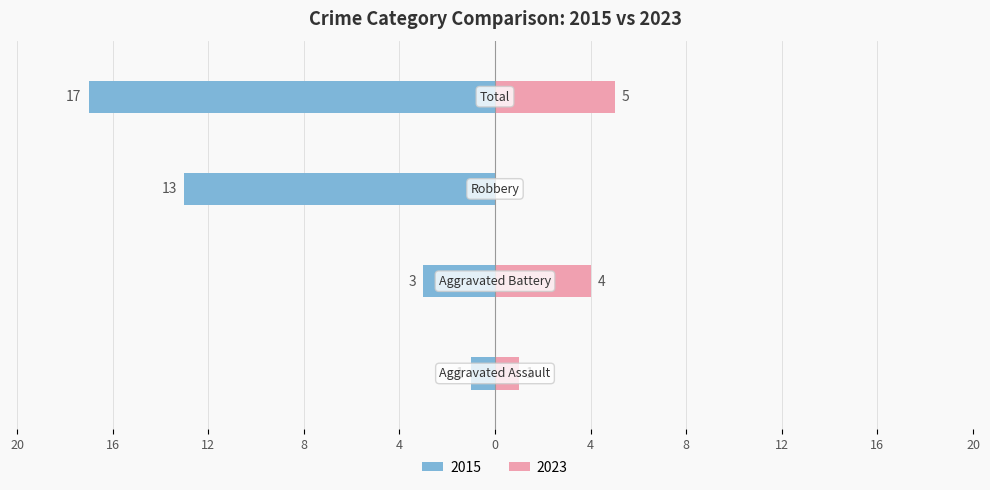

Reading right to left, list all the values displayed in this chart.

Left (blue): Total=-17	Robbery=-13	Aggravated Battery=-3	Aggravated Assault=-1
Right (pink): Total=5	Robbery=0	Aggravated Battery=4	Aggravated Assault=1